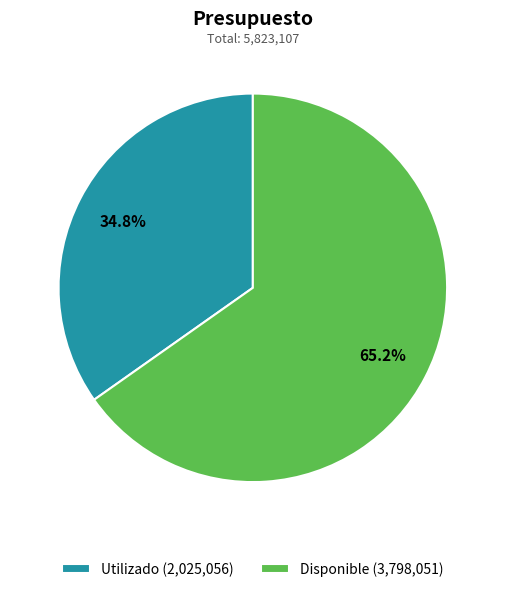

To the nearest percent, what is the combined percentage of Disponible and Utilizado?

100%